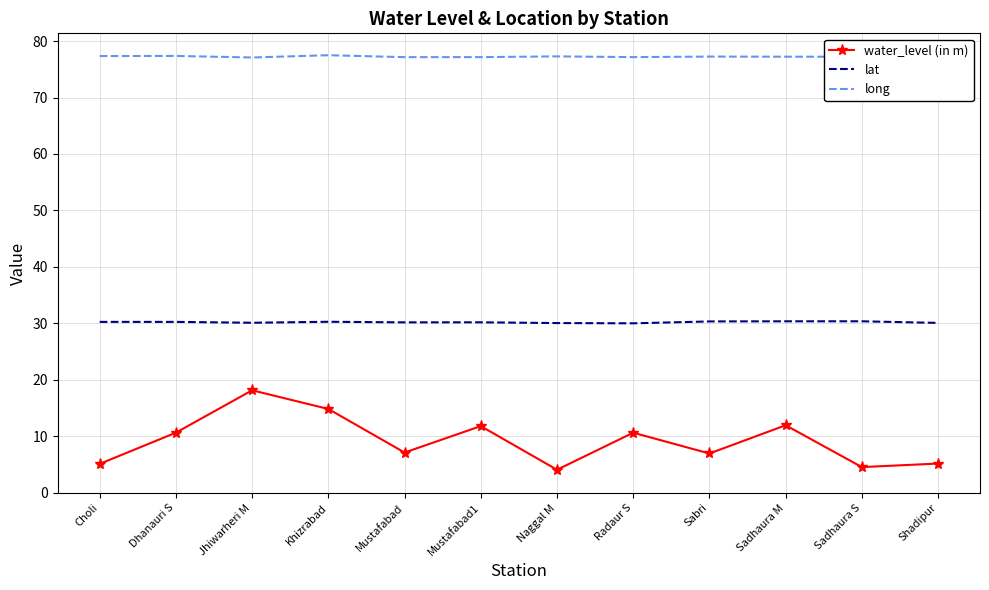

Is the value of long at Shadipur greater than the value of lat at Jhiwarheri M?

Yes